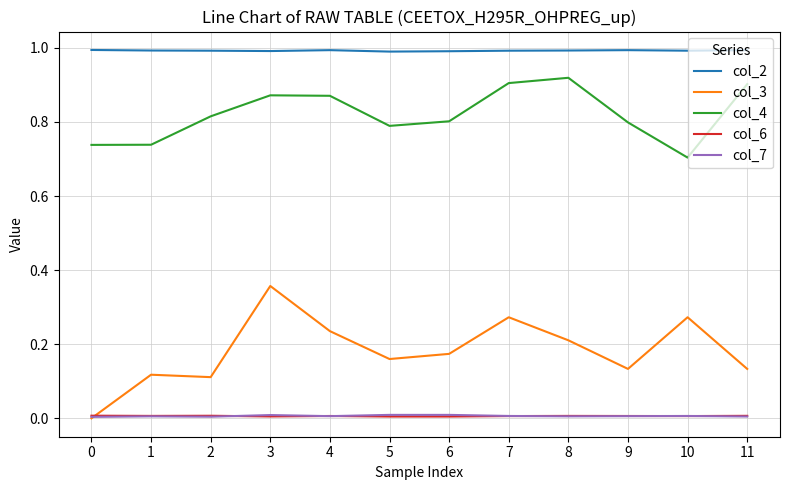

Which series has the largest total across all categories?

col_2